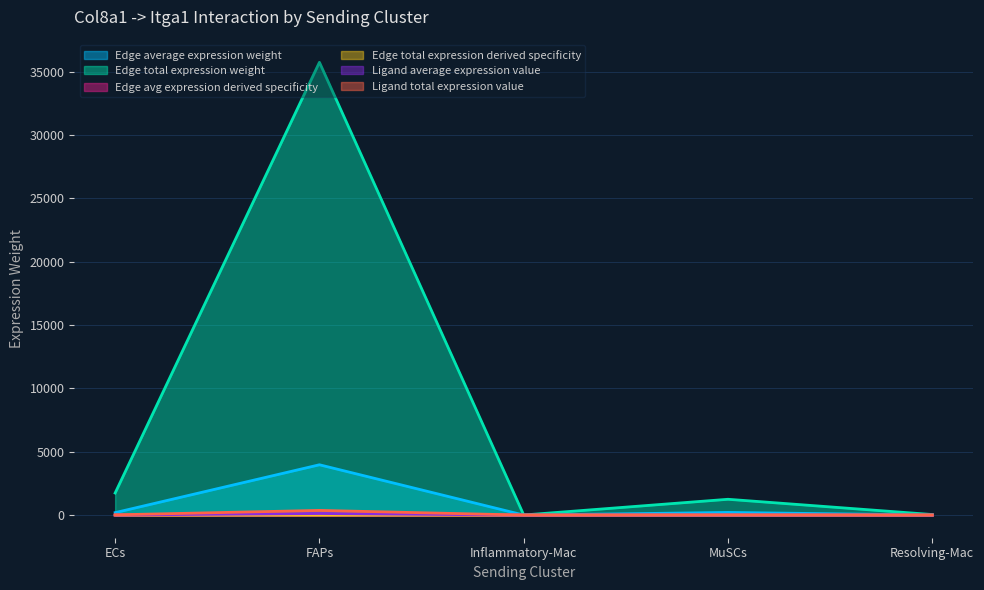

What is the greatest value displayed?

35748.9